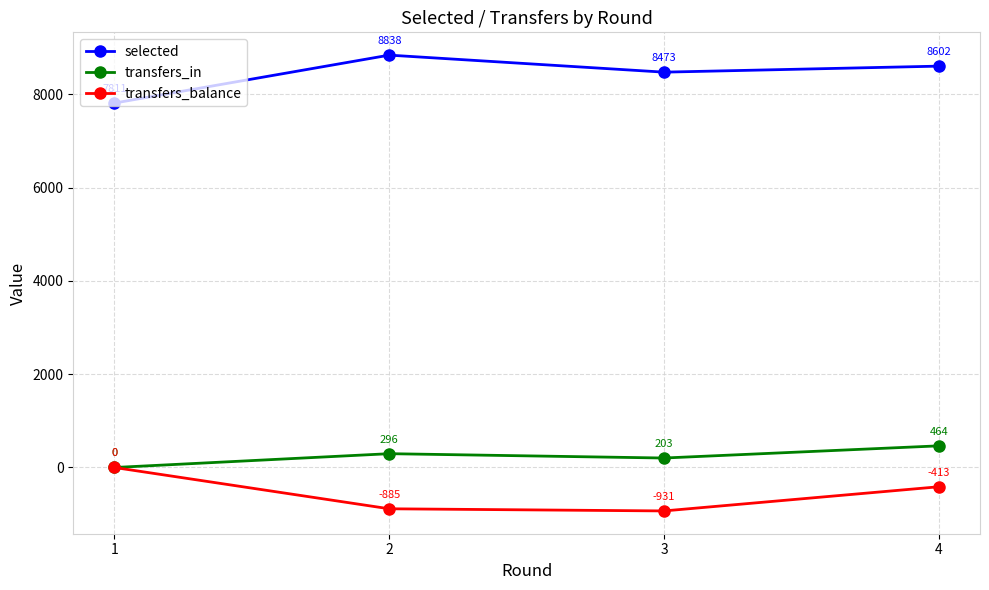

How many interior local valleys does the selected series have?

1